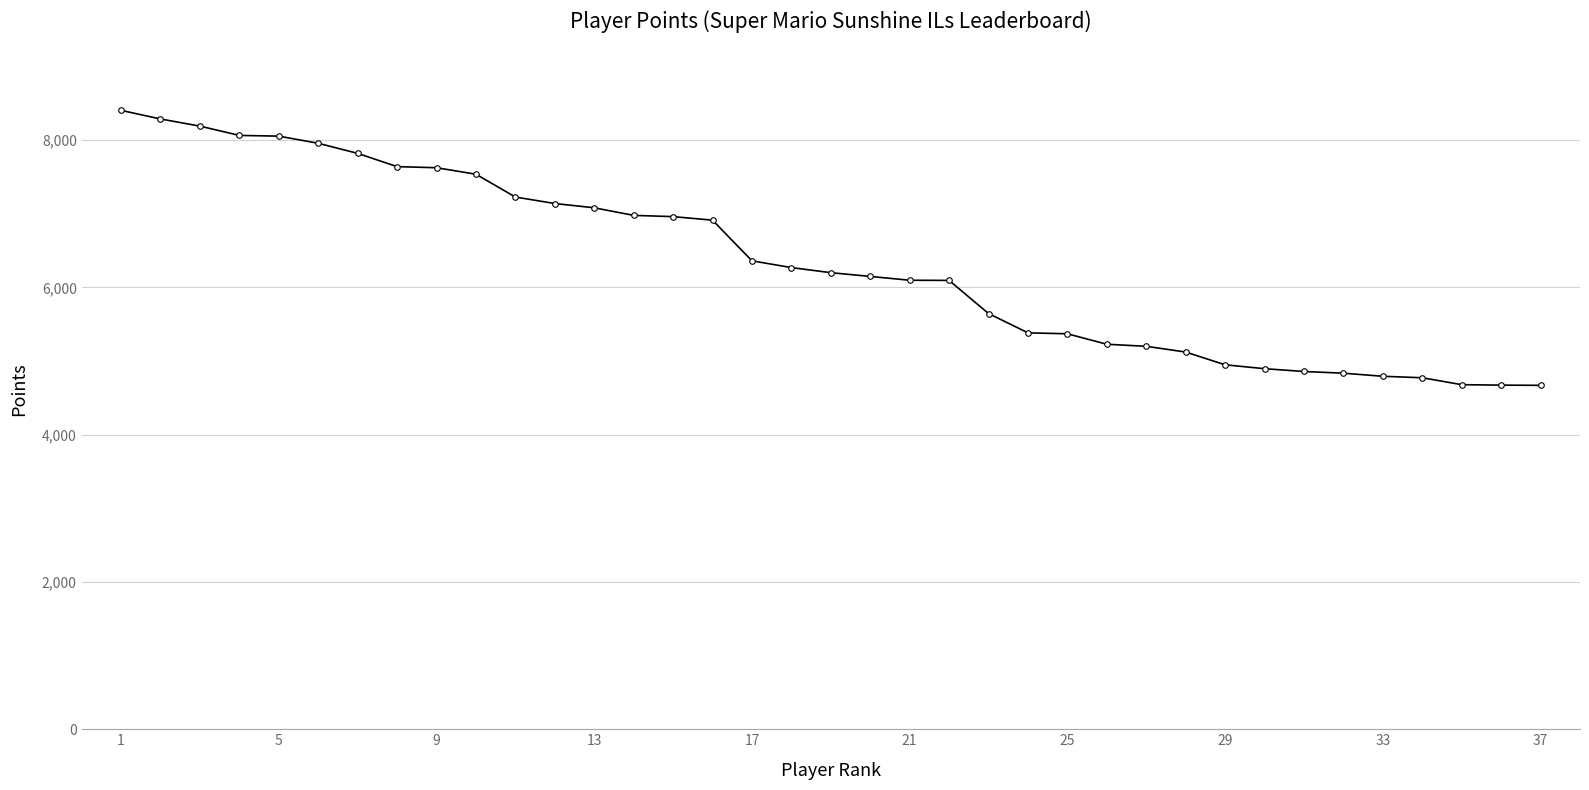

What is the difference between the maximum and minimum values?

3734